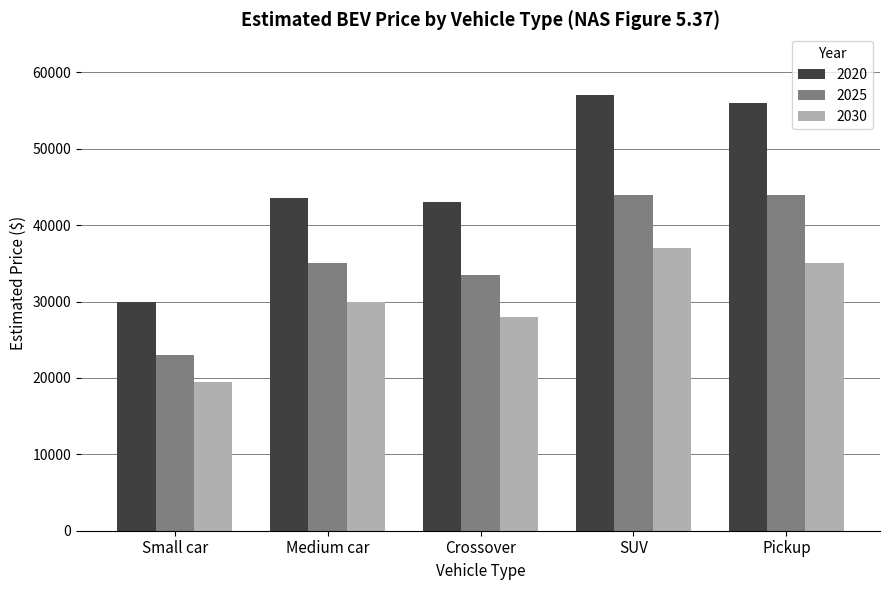

Reading left to right, transcribe all the data shown in this chart.

2020: 30000	43500	43000	57000	56000
2025: 23000	35000	33500	44000	44000
2030: 19500	30000	28000	37000	35000